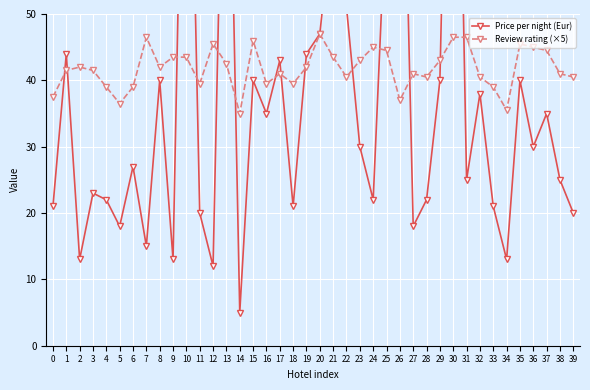

Rank the series by their maximum value, from highest to lowest.

Price per night (Eur), Review rating (×5)